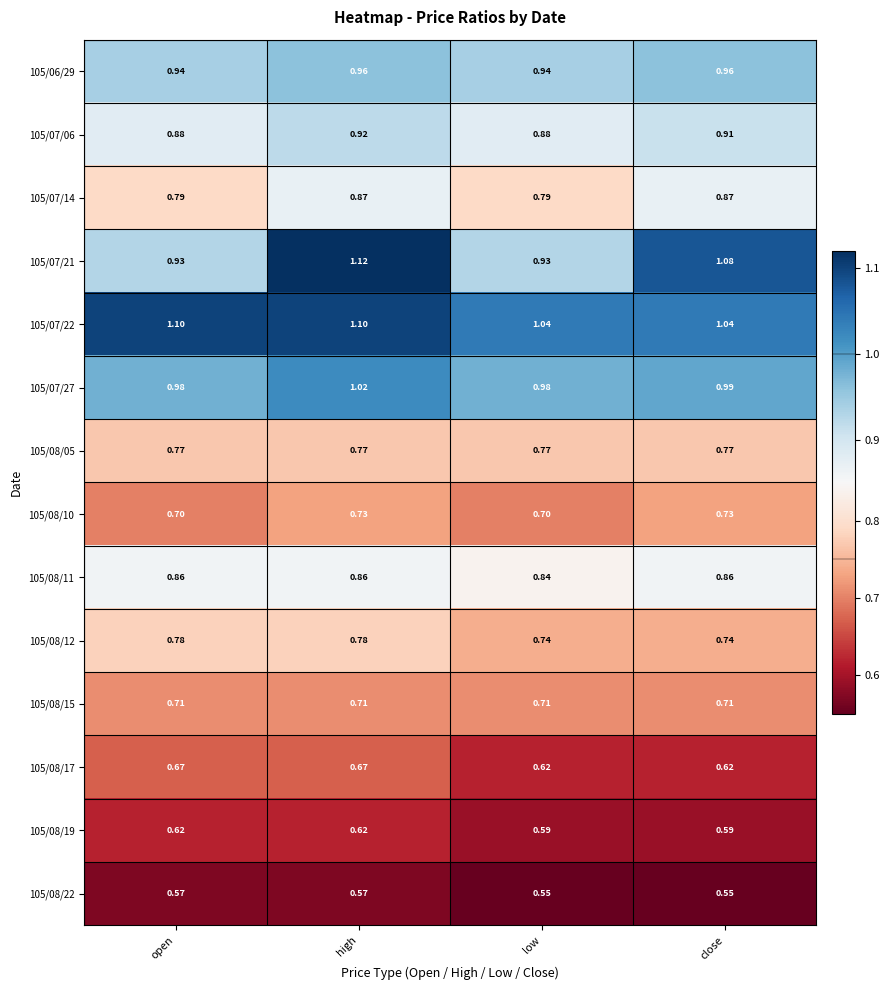

Which label corresponds to the largest value in the chart?

high